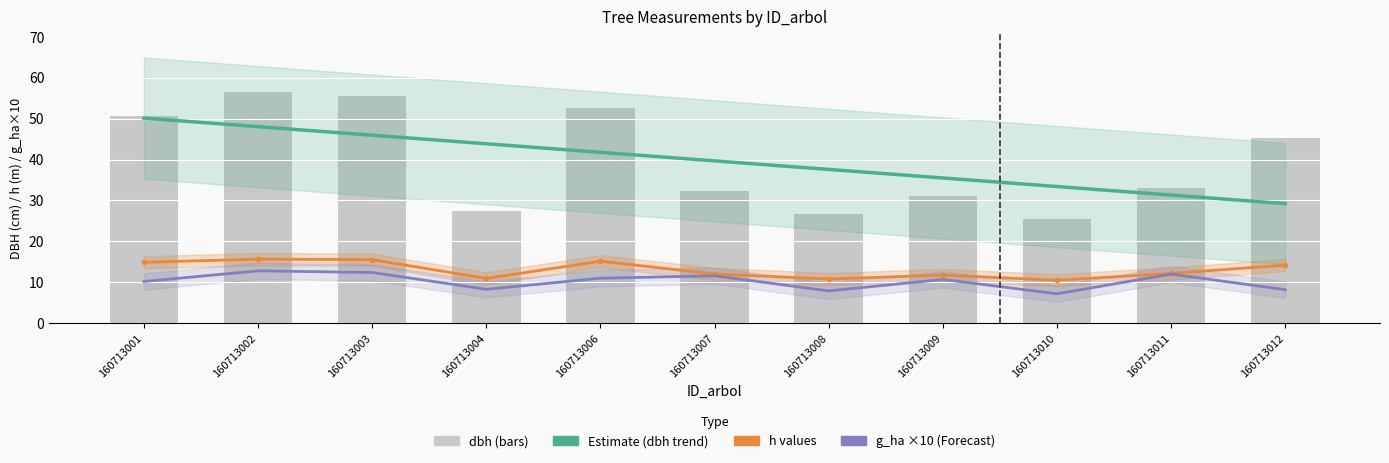

Which series has the widest spread of values?

dbh